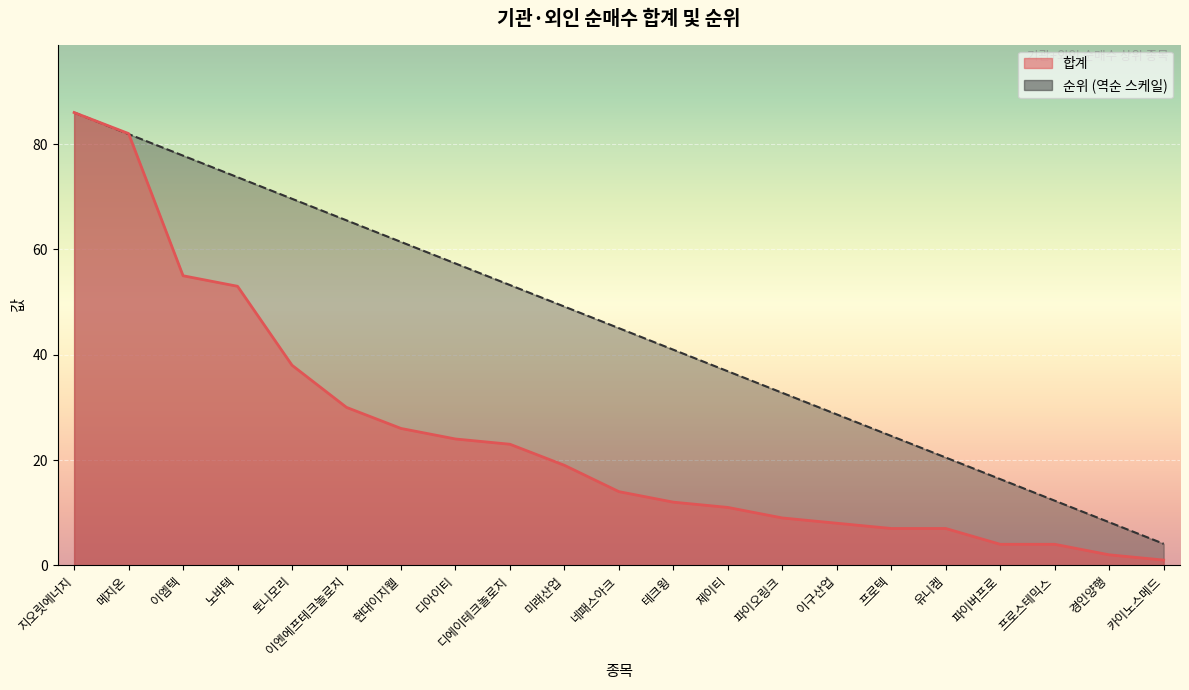

Rank the series by their average value, from highest to lowest.

순위, 합계